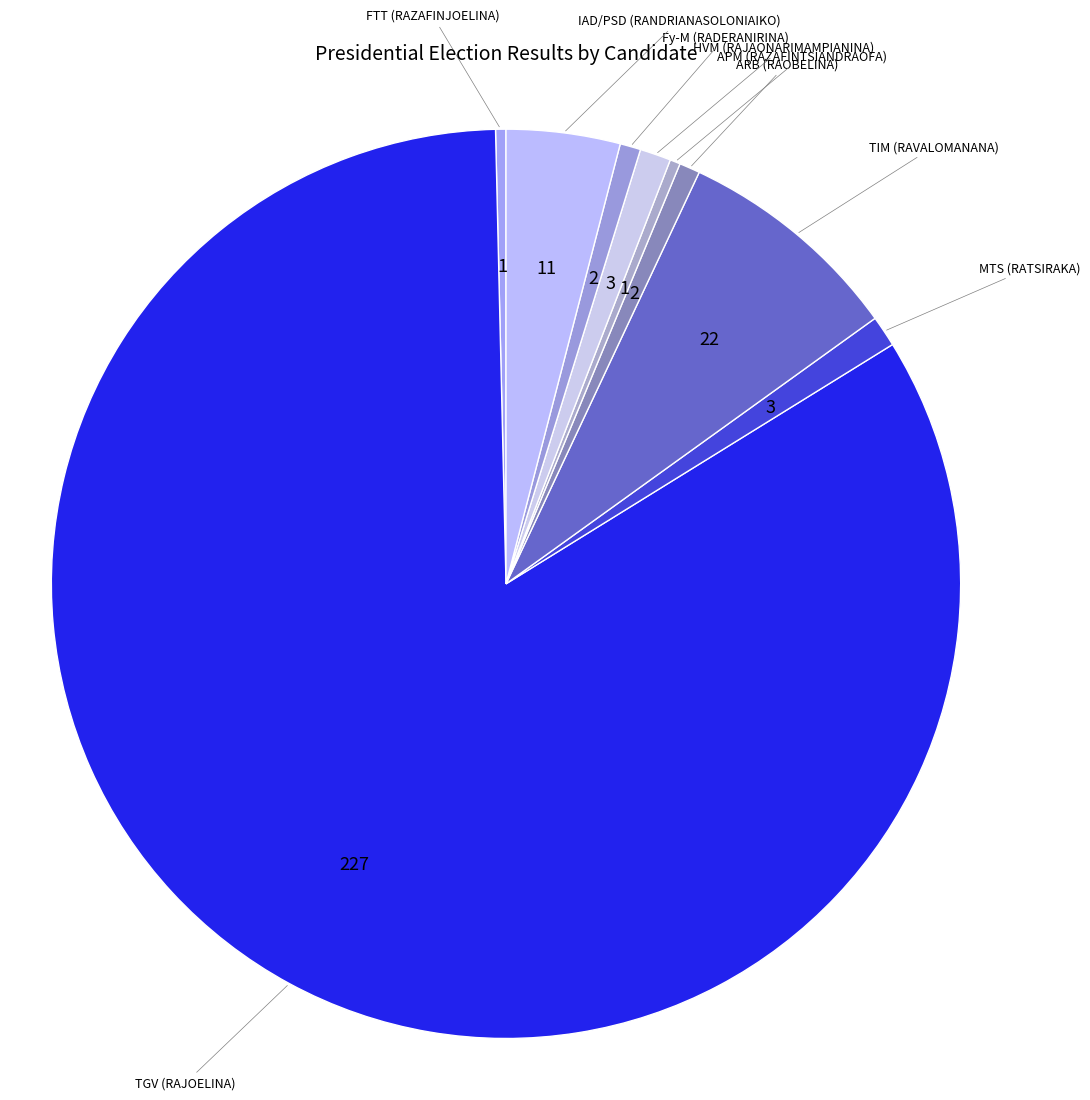

Which slice is the largest?

TGV (RAJOELINA)